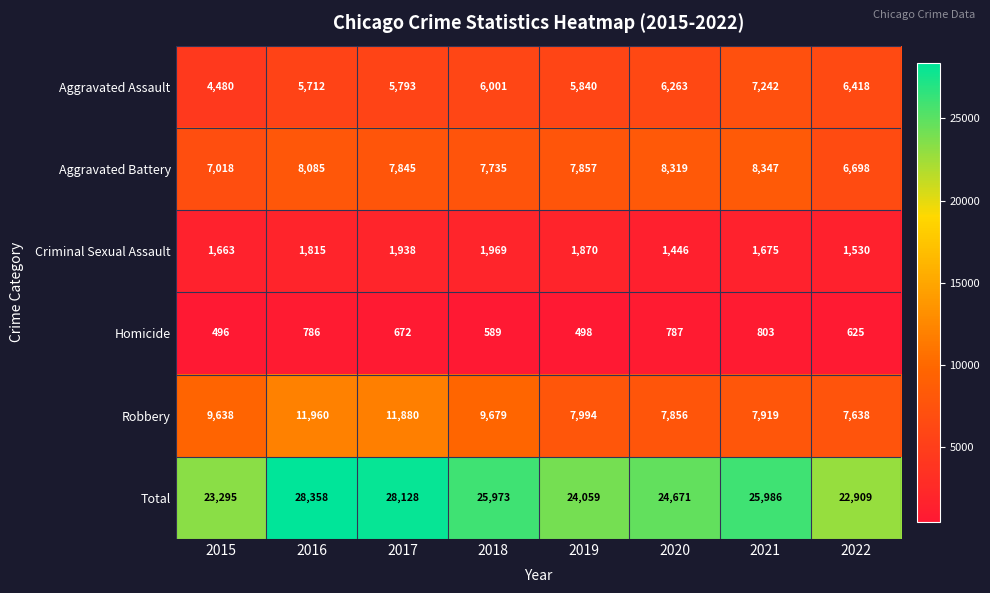

At which label does Homicide first exceed 672?

2016